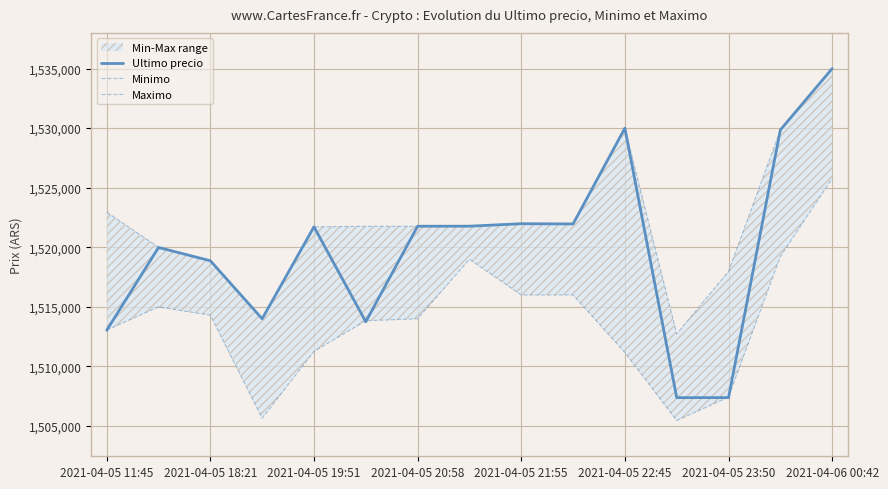

Which series ends up on top after the final intersection of Ultimo precio and Minimo?

Ultimo precio